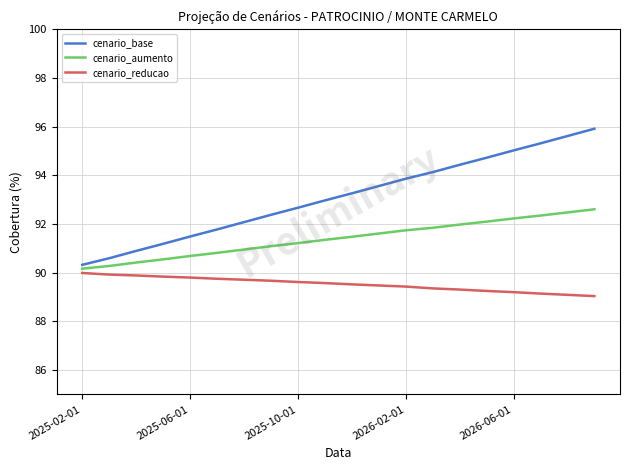

Rank the series by their average value, from lowest to highest.

cenario_reducao, cenario_aumento, cenario_base